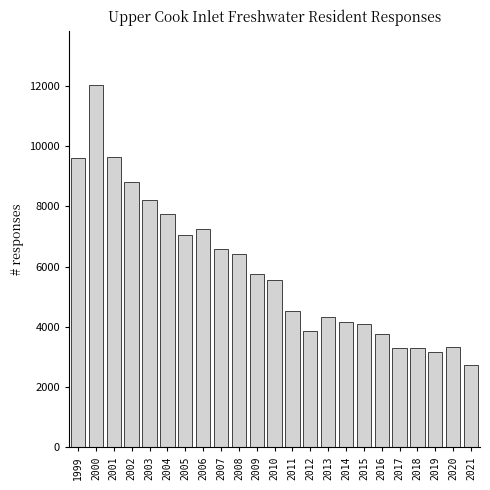

What is the value of the 23rd bar from the left?

2725